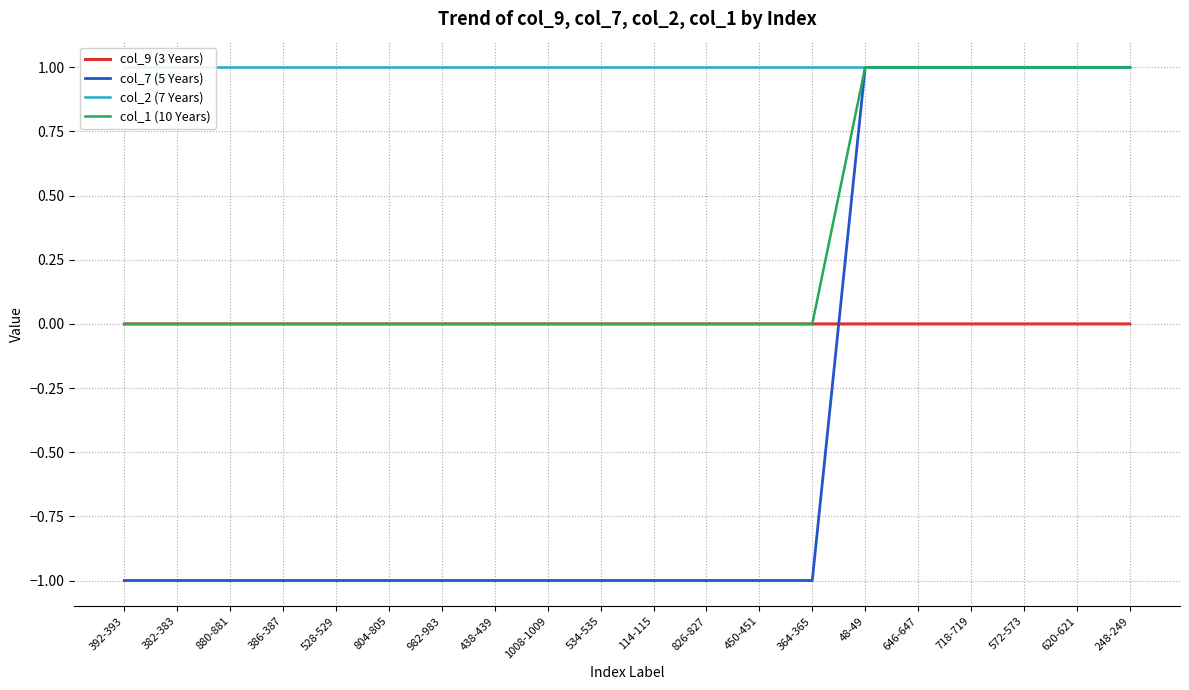

What is the label of the 16th point from the left?

646-647